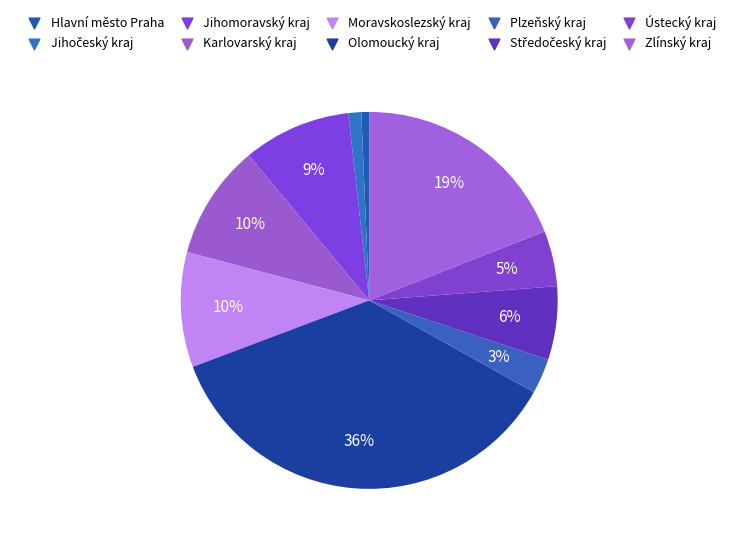

What percentage do Ústecký kraj and Jihočeský kraj together represent?

5.9%